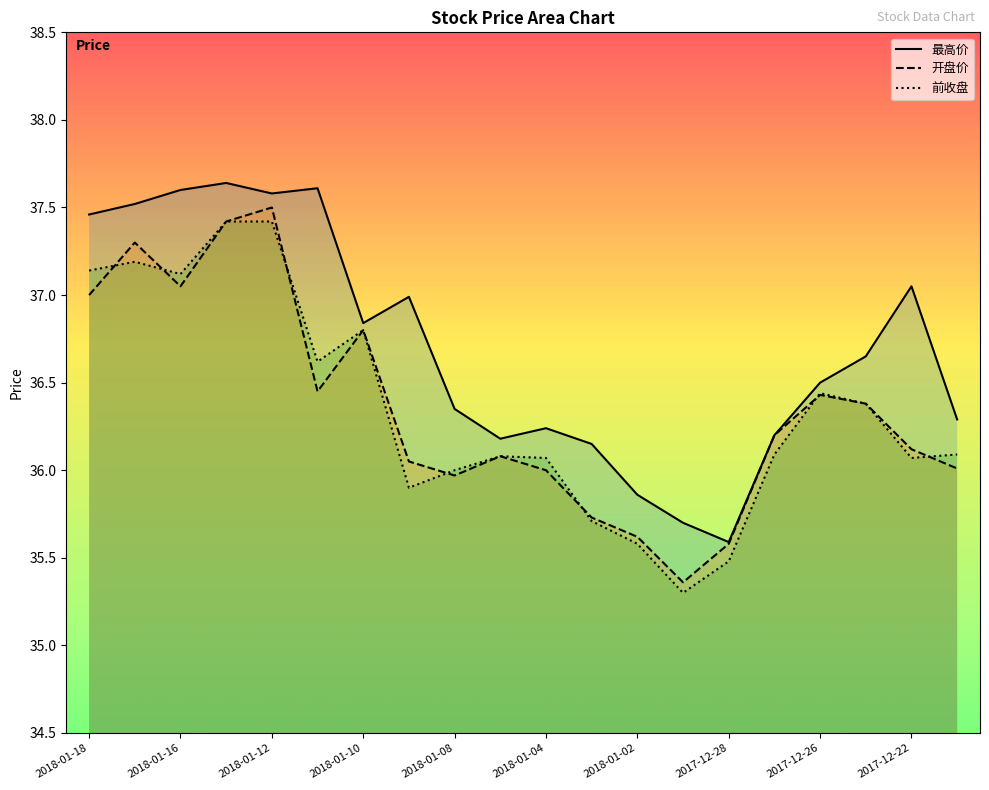

Which category has the lowest value in the 最高价 series?

2017-12-28